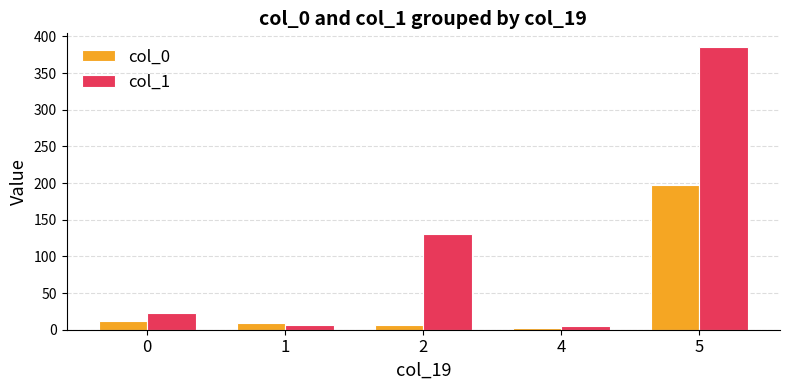

At which category is the sum across all series the highest?

5